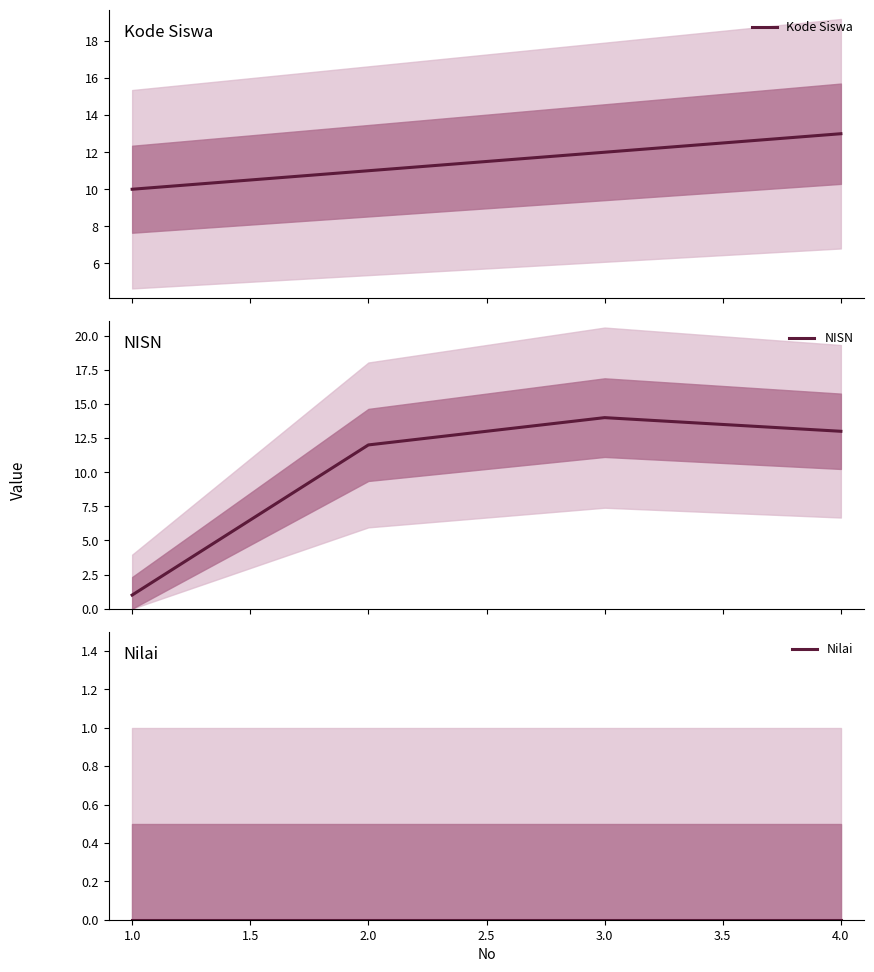

What is the difference between the maximum and minimum values in the Kode Siswa series?

3